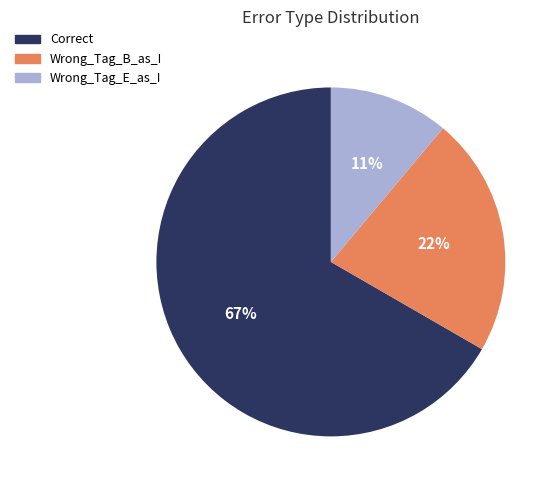

Rank the categories by value from highest to lowest.

Correct, Wrong_Tag_B_as_I, Wrong_Tag_E_as_I